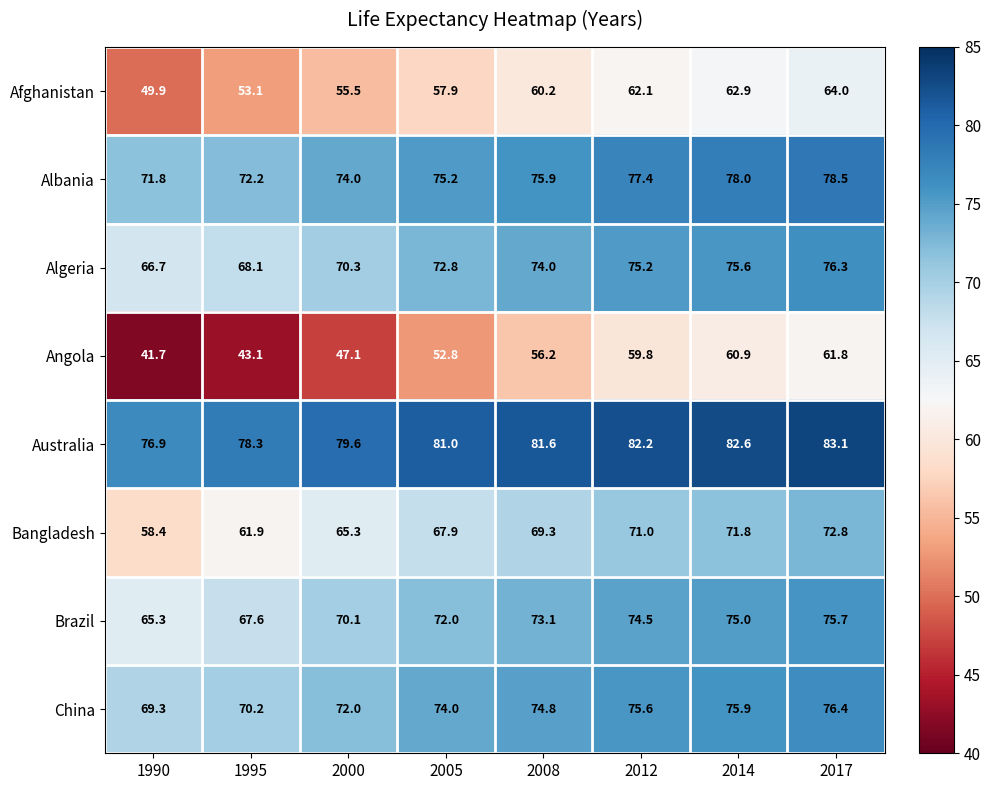

What is the approximate value of Bangladesh at 2012?

71.0